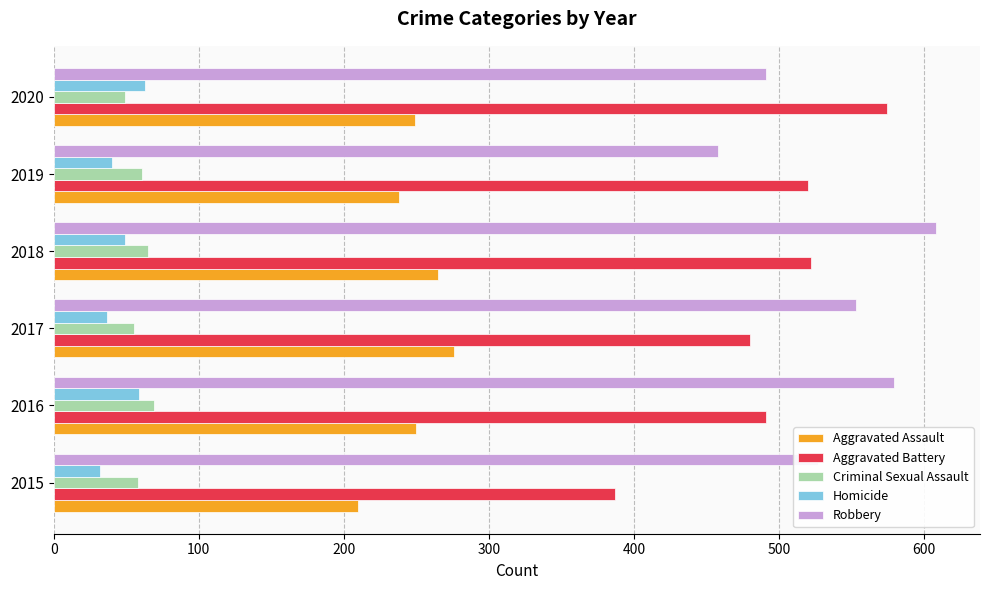

Which series changed the most between 2015 and 2019?

Aggravated Battery